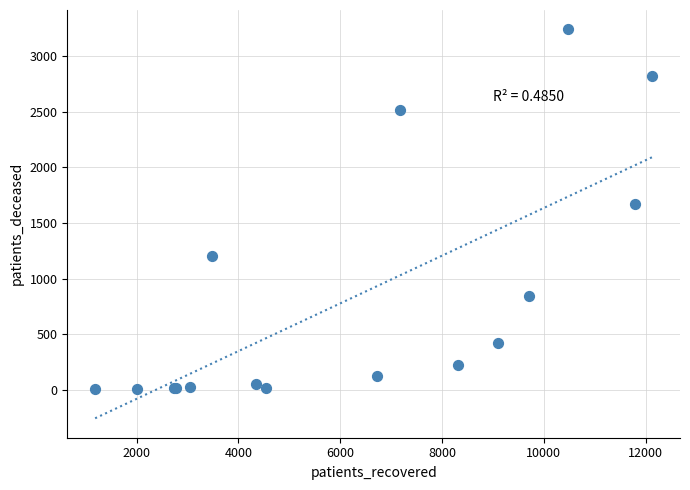

What Y value in the scatter plot is closest to 1622?

1671